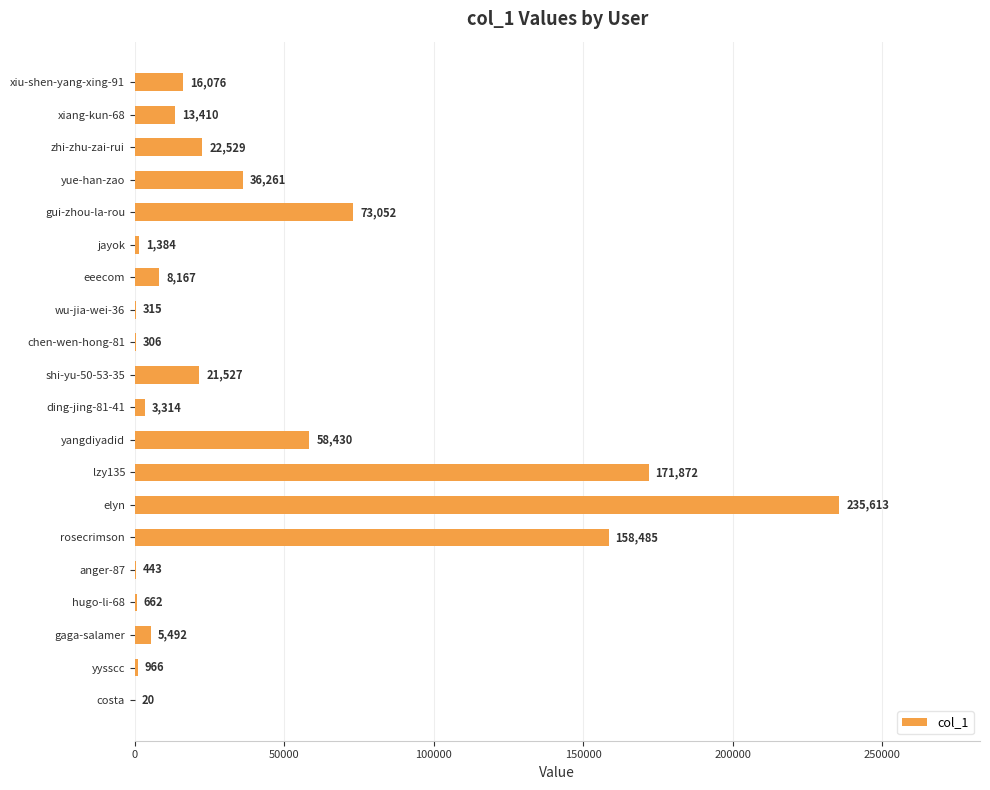

What is the change in value from elyn to rosecrimson?

-77128